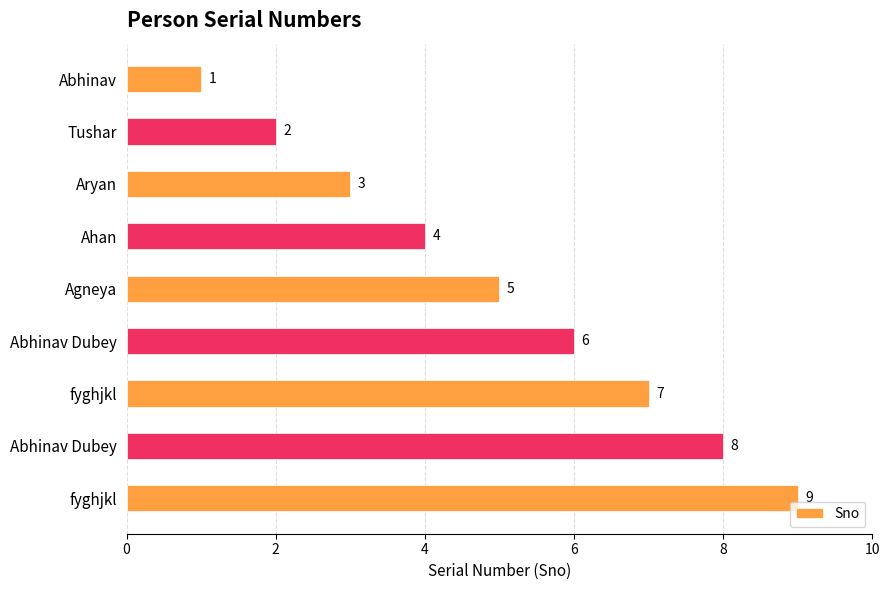

What is the maximum value shown in the chart?

9